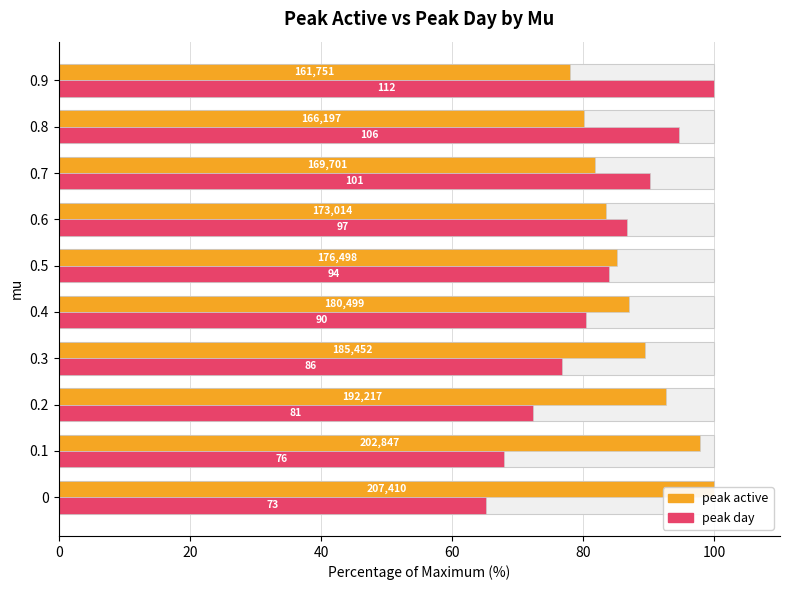

How many data points in peak active are above 87?

5